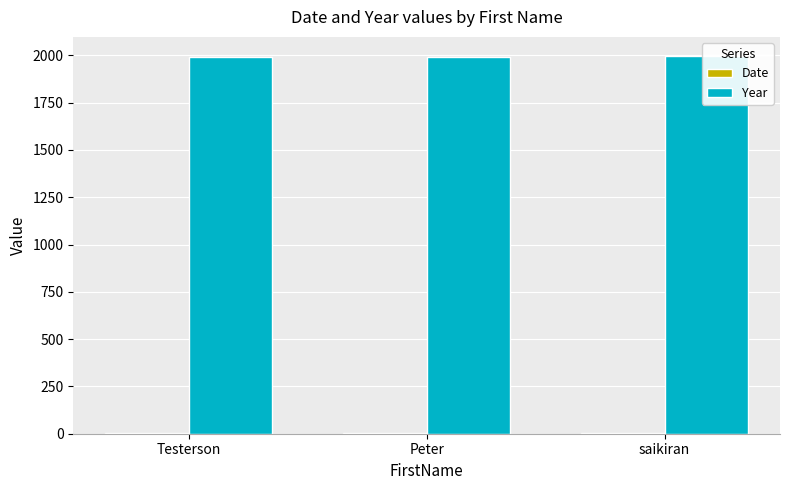

Does the chart contain any negative values?

No